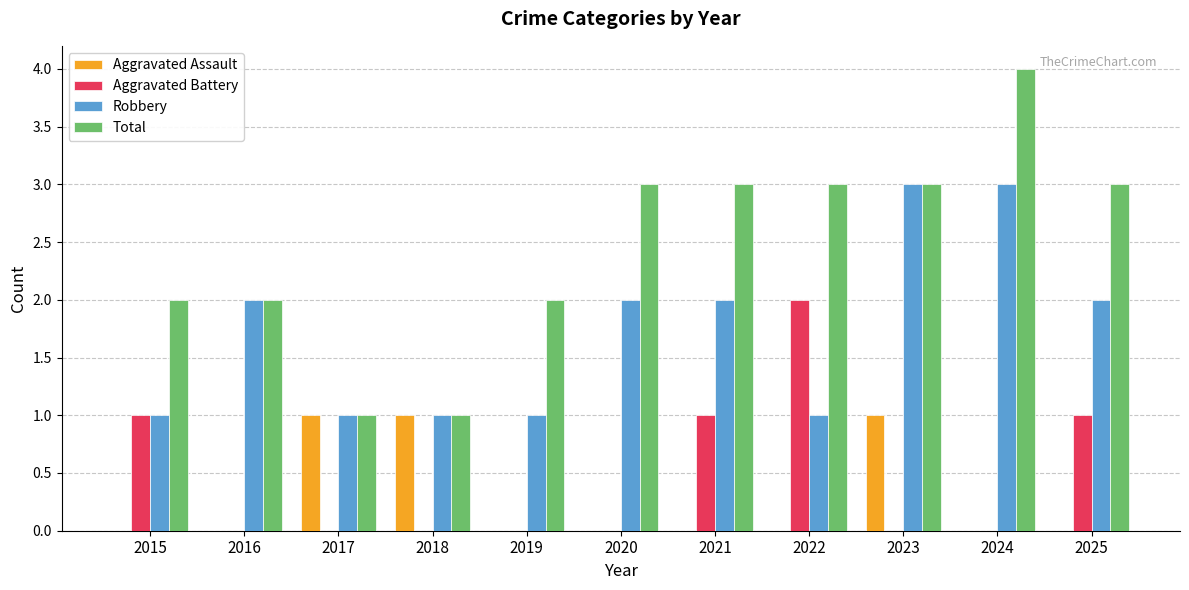

At which category does the chart reach its peak across all series?

2024